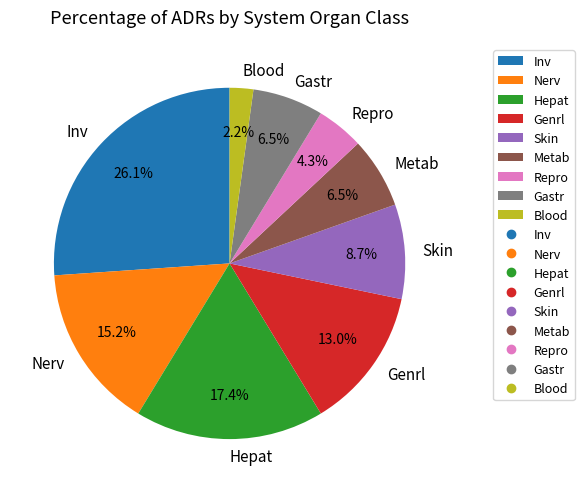

Is there any slice that represents more than half of the pie?

No